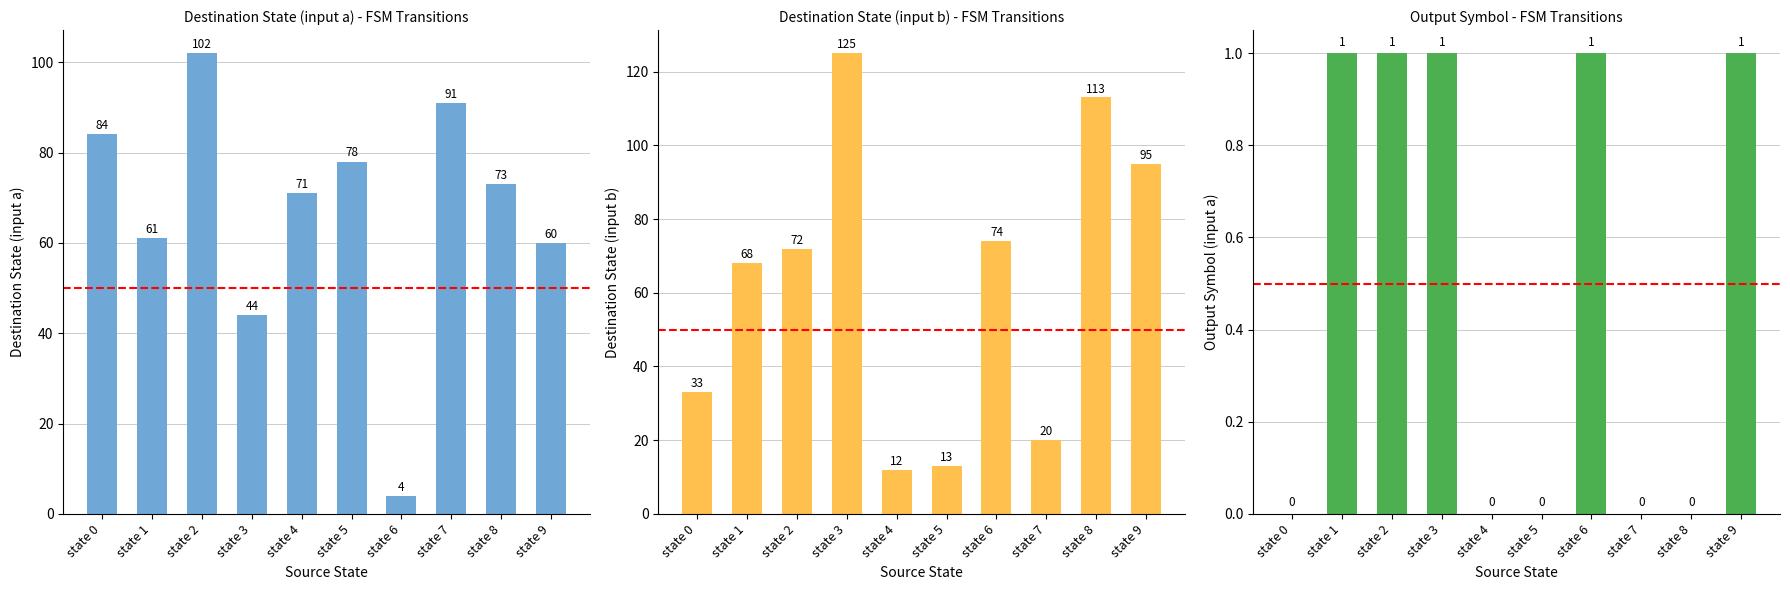

What is the total value across all series at state 1?

130